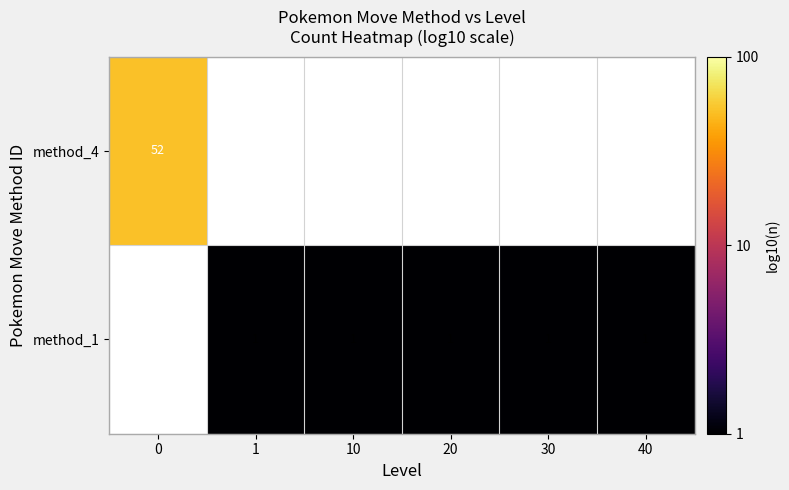

How many categories are shown in the chart?

6